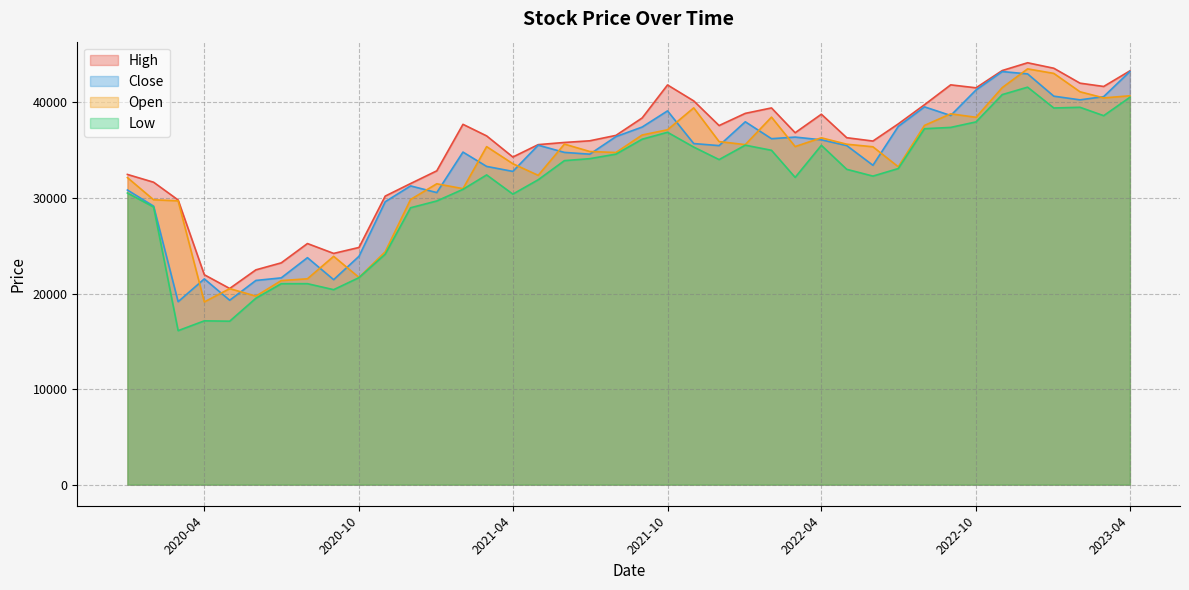

What is the spread (max minus min) of values at 2022-10?

3567.4